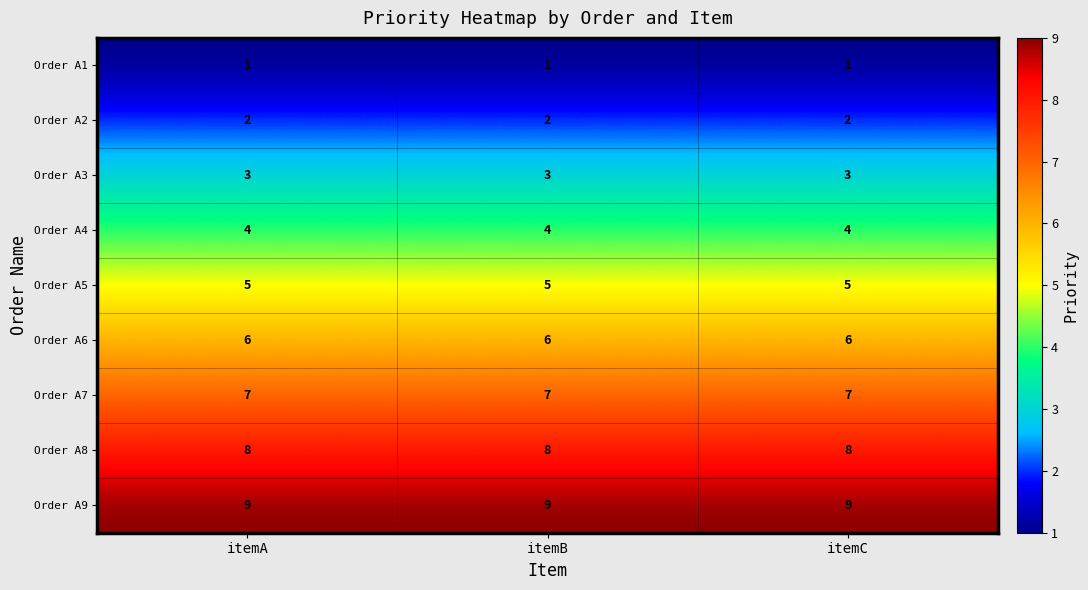

The value of Order A9 at itemA is 9. True or false?

True